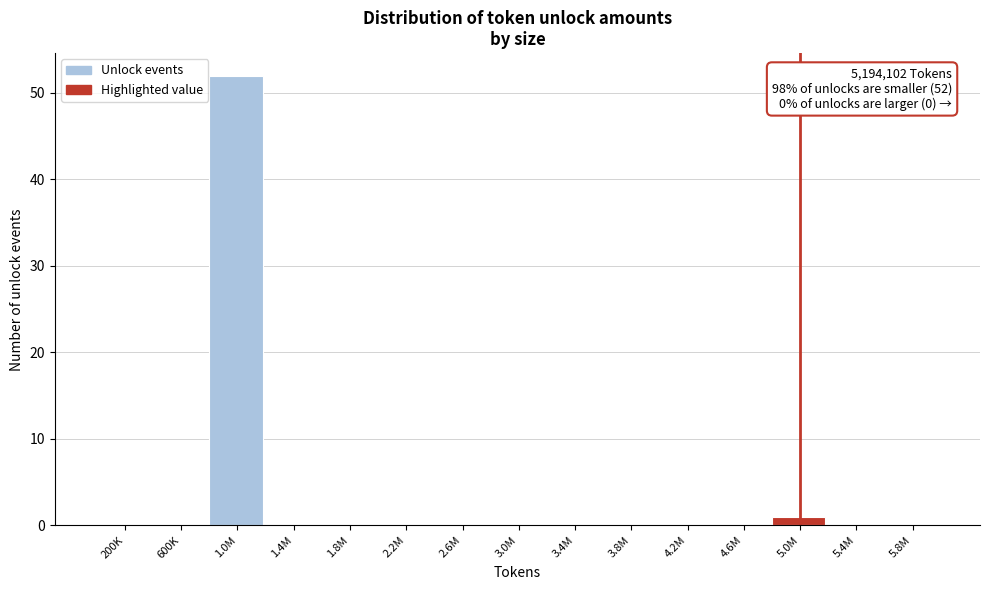

Reading left to right, what are all the values shown in this chart?

200K=0	600K=0	1.0M=52	1.4M=0	1.8M=0	2.2M=0	2.6M=0	3.0M=0	3.4M=0	3.8M=0	4.2M=0	4.6M=0	5.0M=1	5.4M=0	5.8M=0